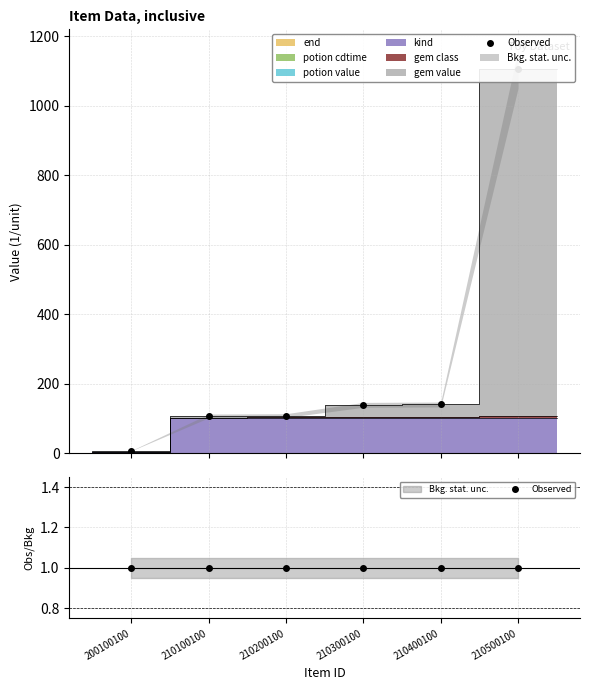

Reading left to right, transcribe all the data shown in this chart.

end: 200100100=0	210100100=0	210200100=0	210300100=0	210400100=0	210500100=0
potion_cdtime: 200100100=1	210100100=1	210200100=1	210300100=1	210400100=1	210500100=1
potion_value: 200100100=1	210100100=1	210200100=1	210300100=1	210400100=1	210500100=1
kind: 200100100=1	210100100=100	210200100=100	210300100=100	210400100=100	210500100=100
gem_class: 200100100=0	210100100=1	210200100=2	210300100=3	210400100=4	210500100=5
gem_value: 200100100=5	210100100=5	210200100=5	210300100=35	210400100=35	210500100=1000